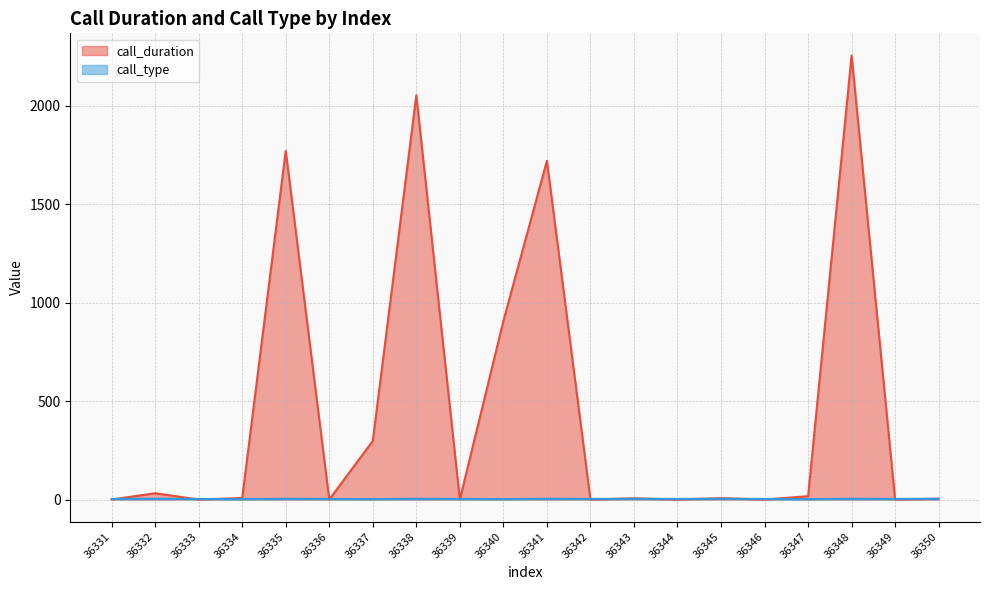

How many series are shown in this chart?

2